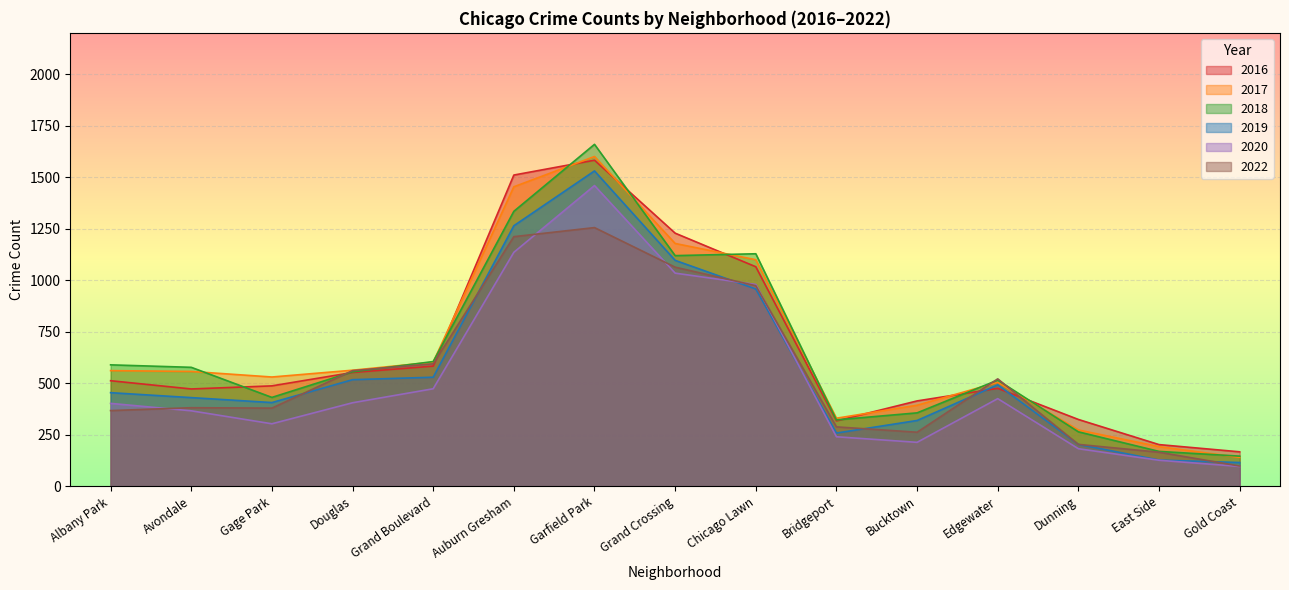

Does the chart display data point markers on the line(s)?

No